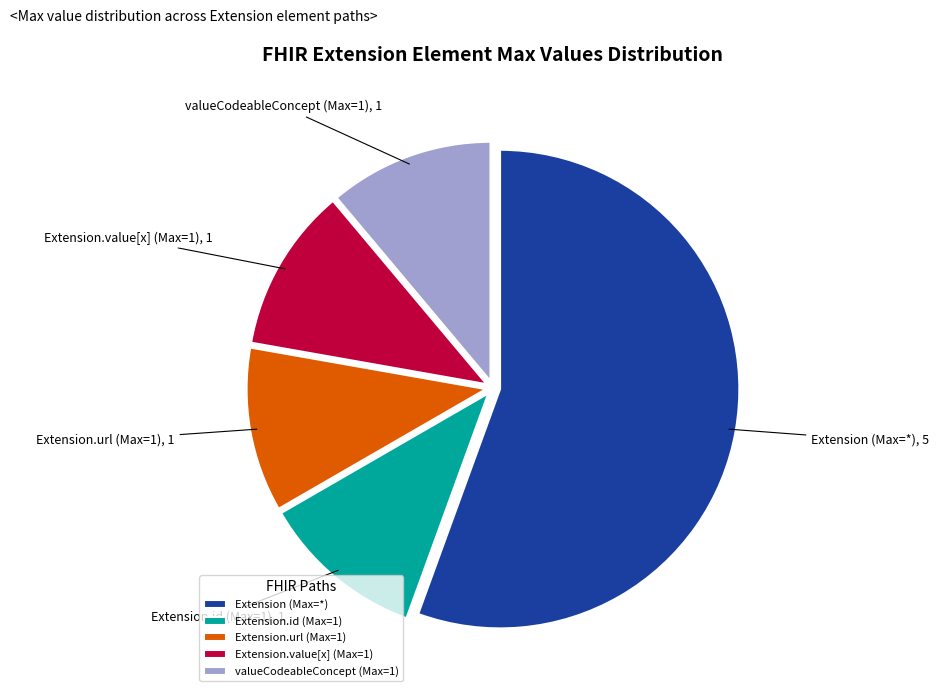

Is there any slice that represents more than half of the pie?

Yes